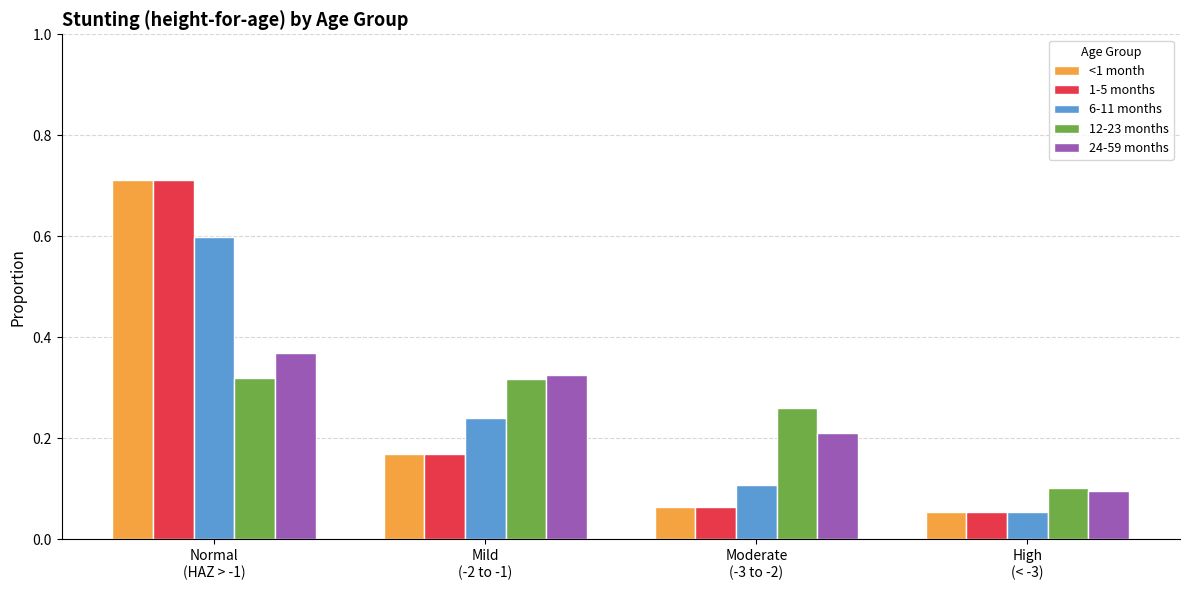

List the labels in order of <1 month value, largest first.

Normal
(HAZ > -1), Mild
(-2 to -1), Moderate
(-3 to -2), High
(< -3)